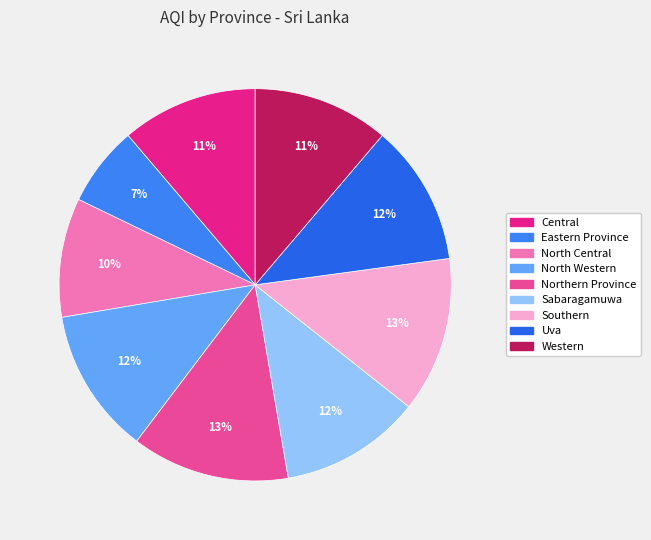

To the nearest percent, what is the difference between the Eastern Province and Western slice percentages?

5%